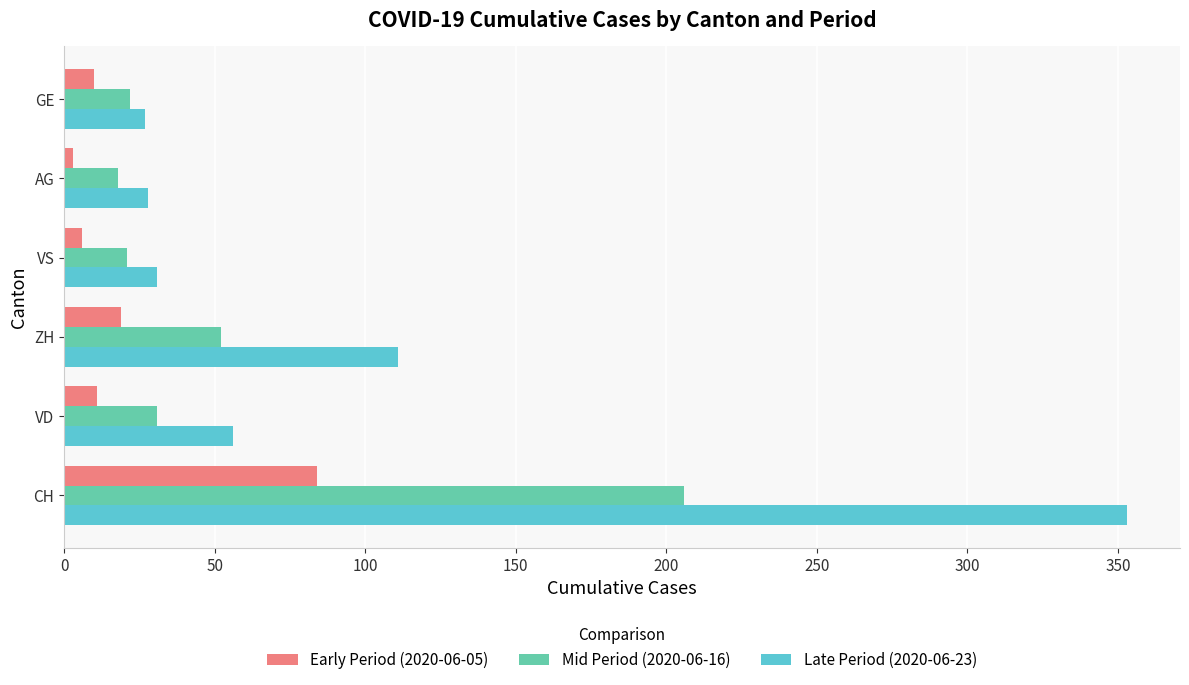

What is the difference between the maximum and minimum values in the Early Period (2020-06-05) series?

81